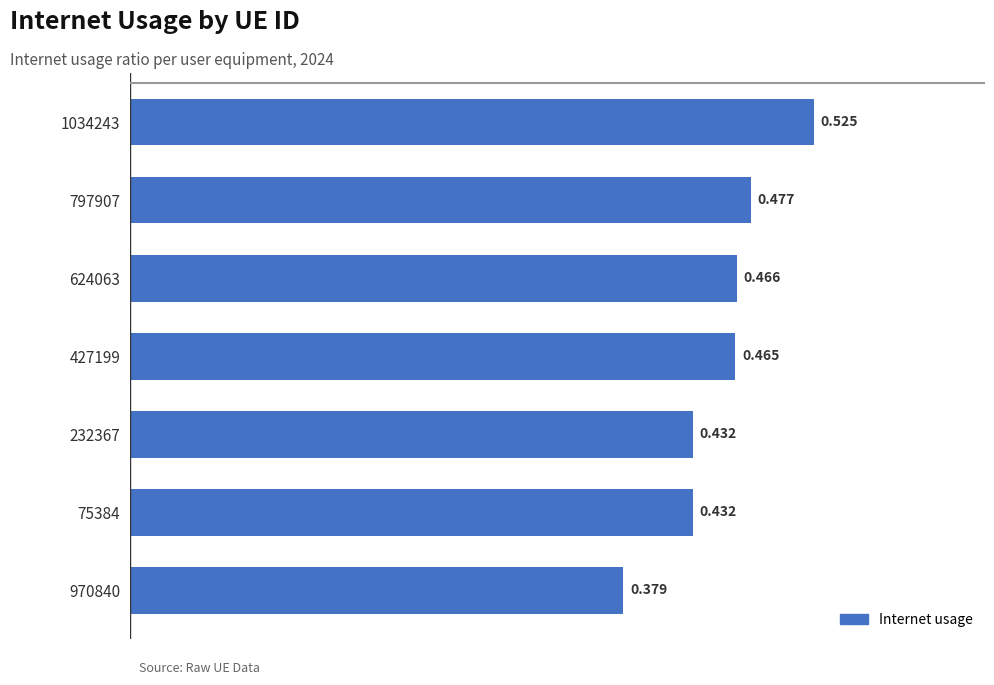

What is the sum of all values?

3.2